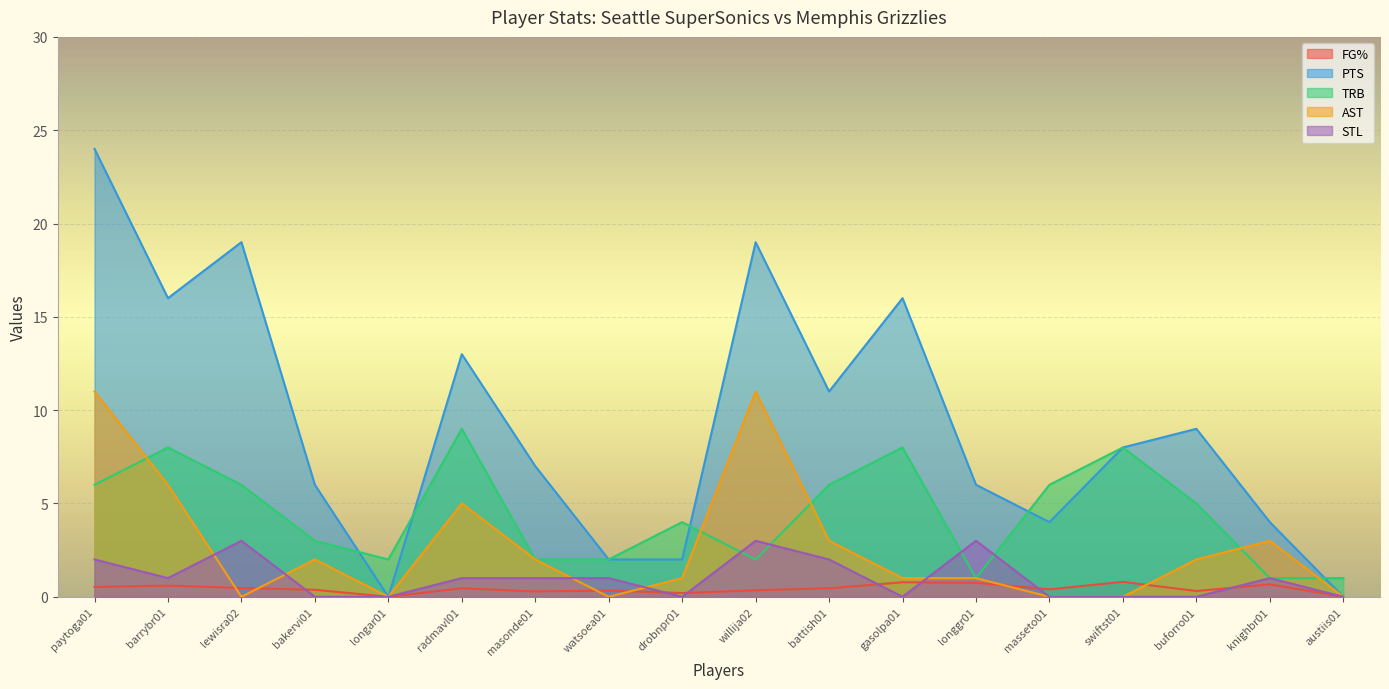

What is the highest value of the TRB series?

9.0